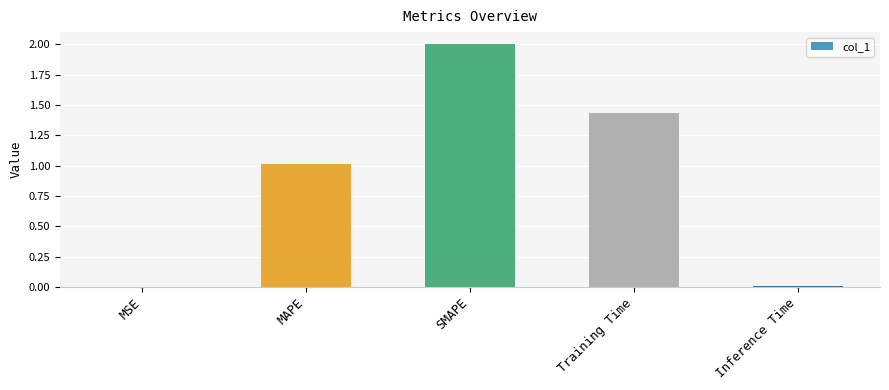

How many series are shown in this chart?

1